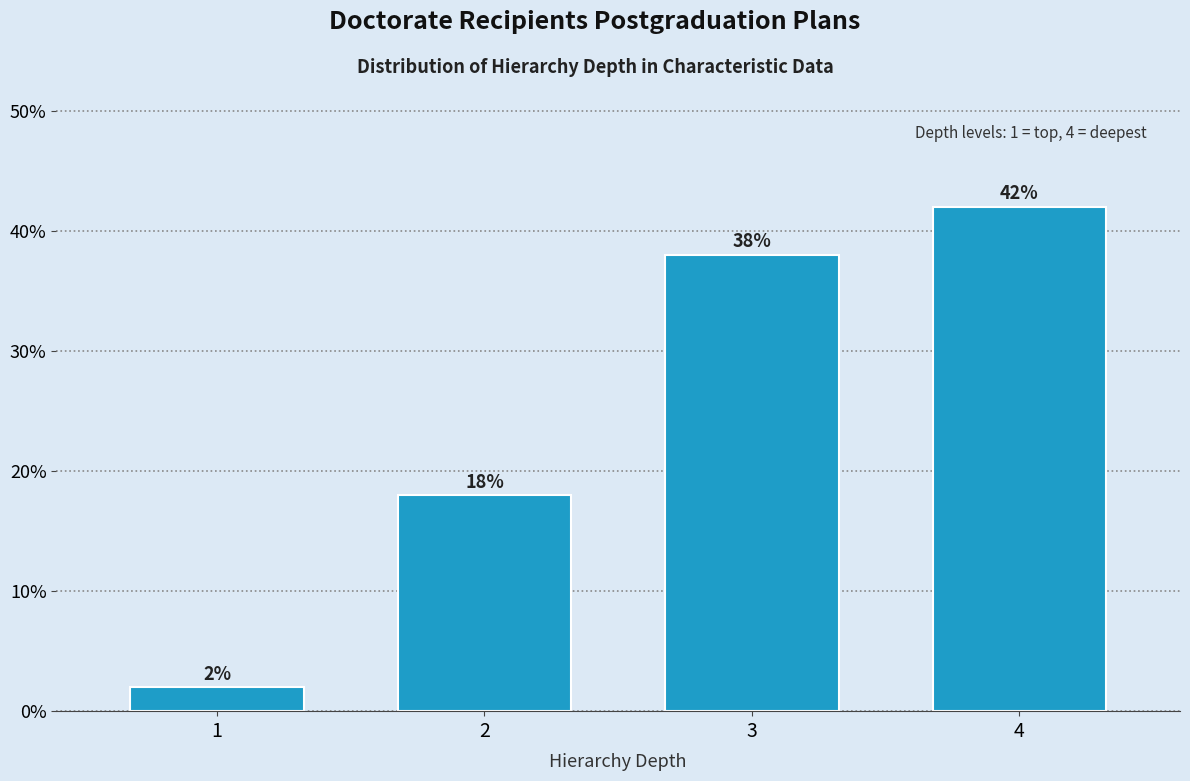

Reading right to left, transcribe all the data shown in this chart.

4=42	3=38	2=18	1=2